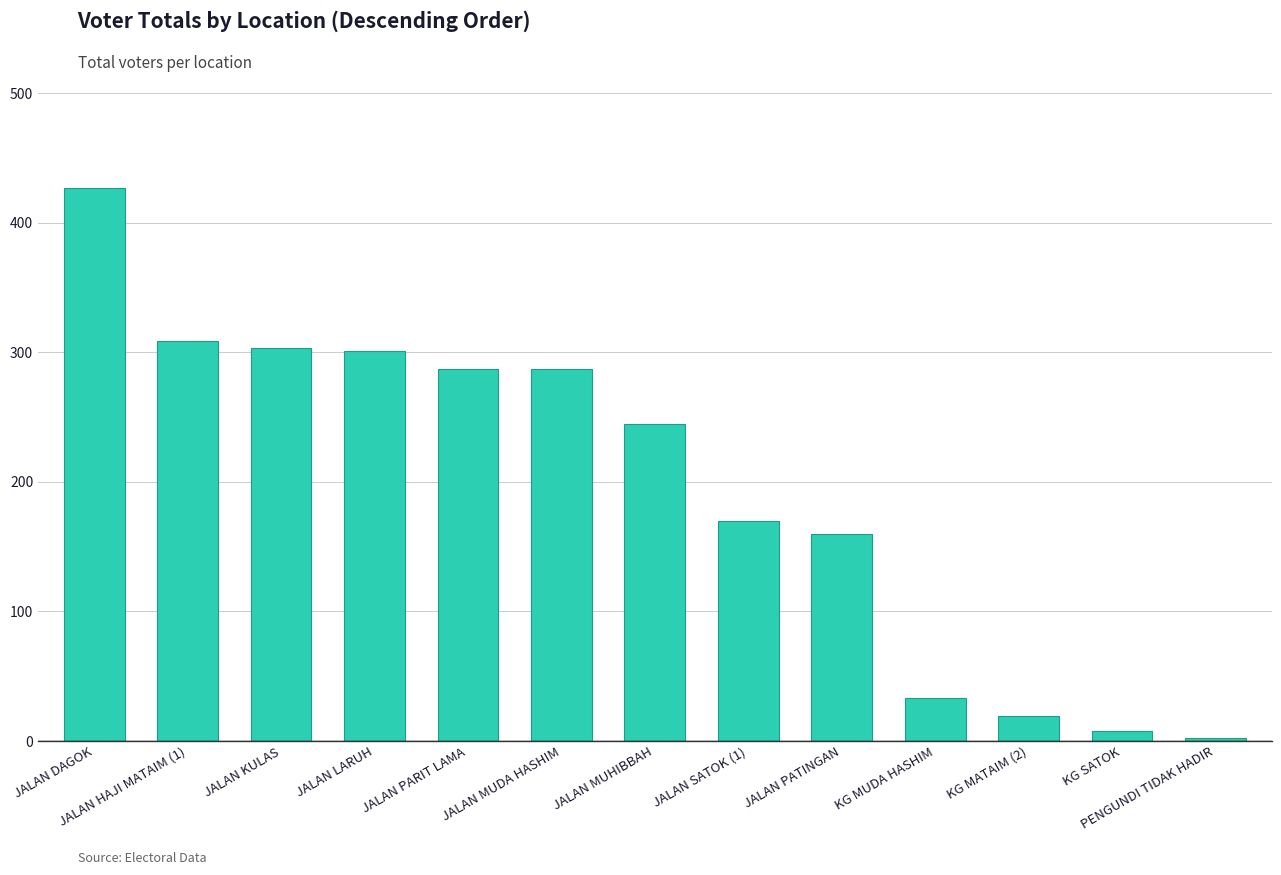

Approximately how many times larger is the value at JALAN MUDA HASHIM compared to KG MUDA HASHIM?

8.7